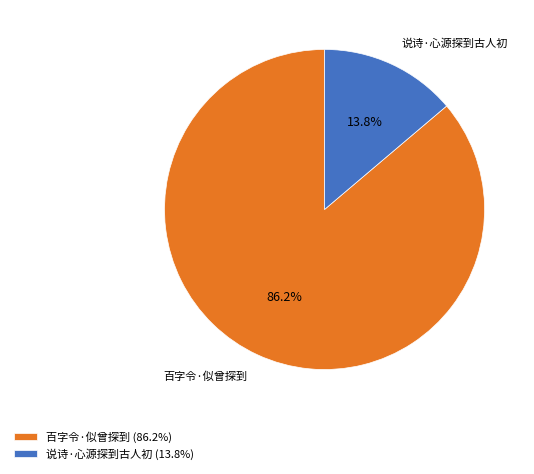

What is the largest slice in the pie chart?

百字令·似曾探到